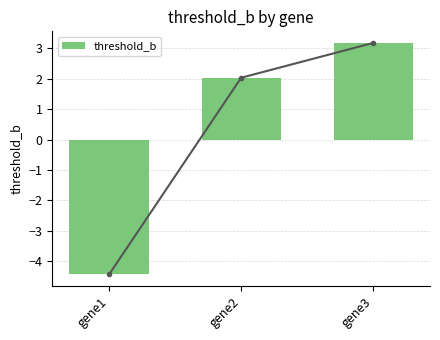

What is the minimum value shown in the chart?

-4.4